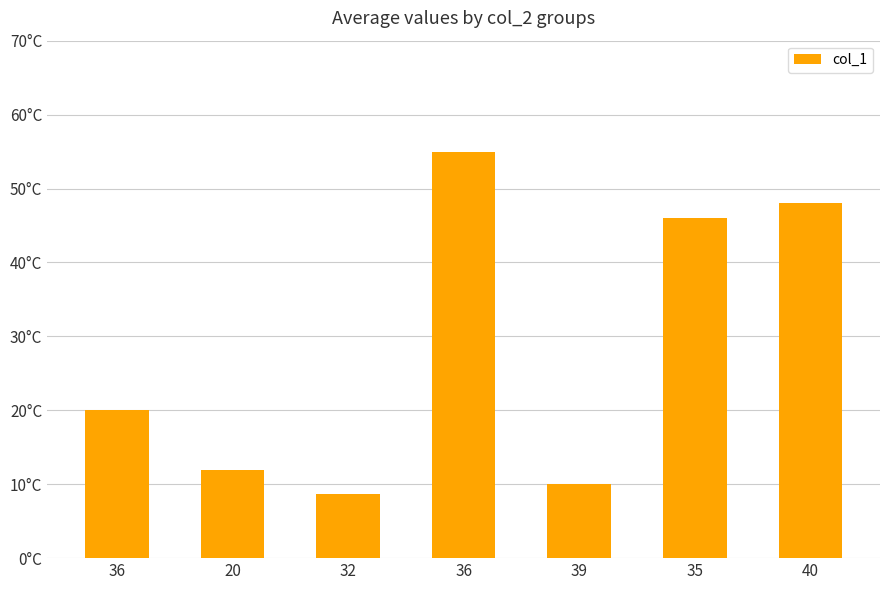

Does the chart contain any negative values?

No